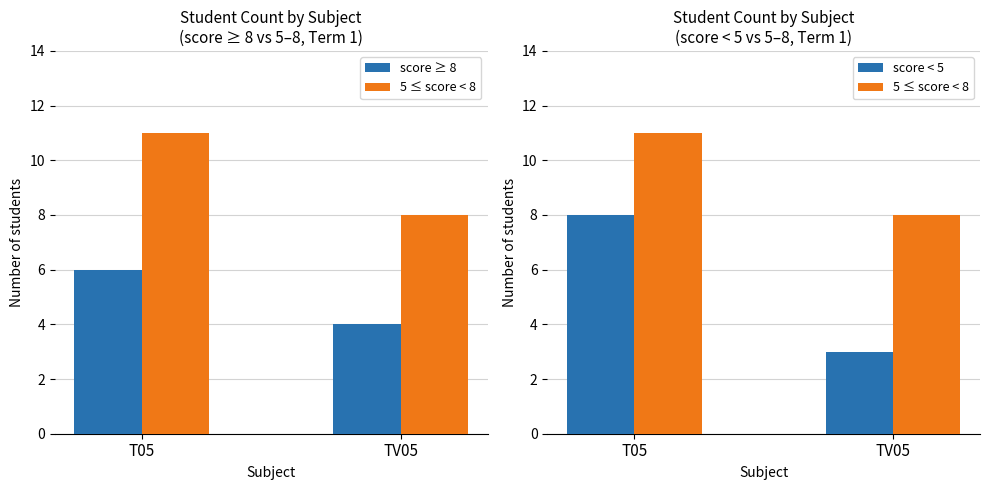

Is the value of score < 5 at T05 greater than the value of score ≥ 8 at TV05?

Yes